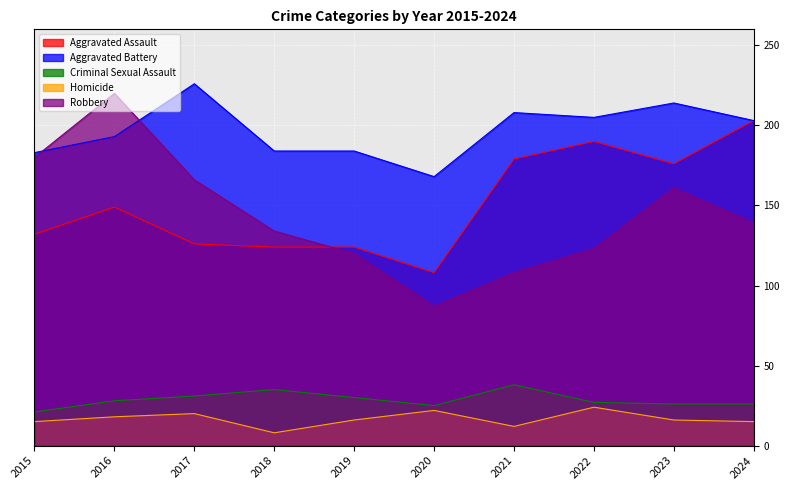

True or false: Robbery has more than 0 interior local peaks.

True